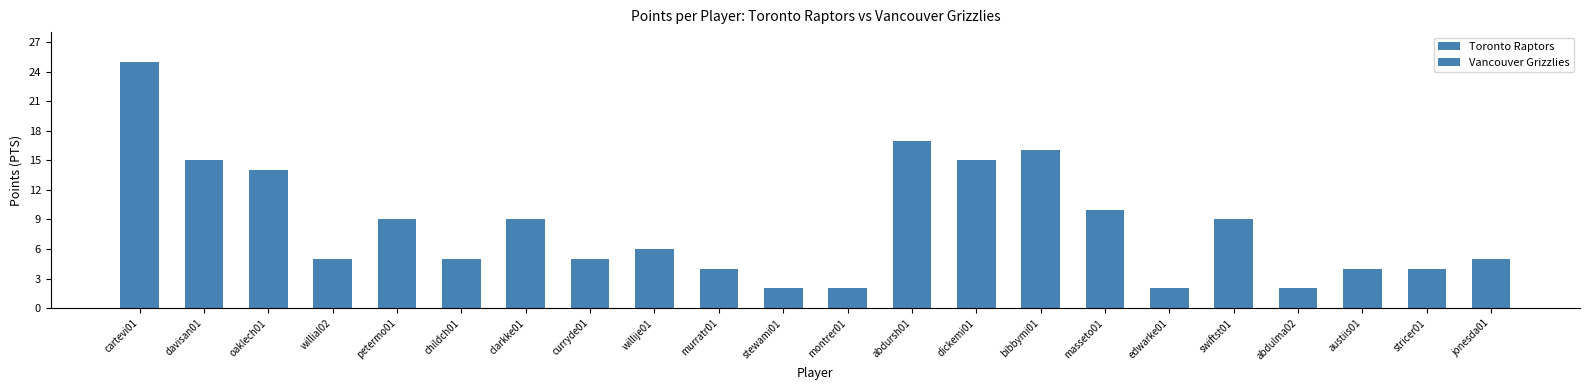

What is the value of the Toronto Raptors PTS bar at the 5th from the left?

9